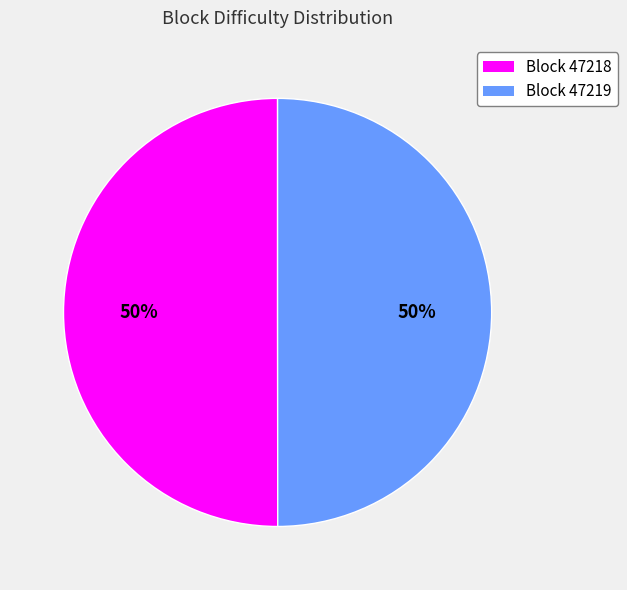

Is the sum of Block 47219 and Block 47218 greater than half?

Yes